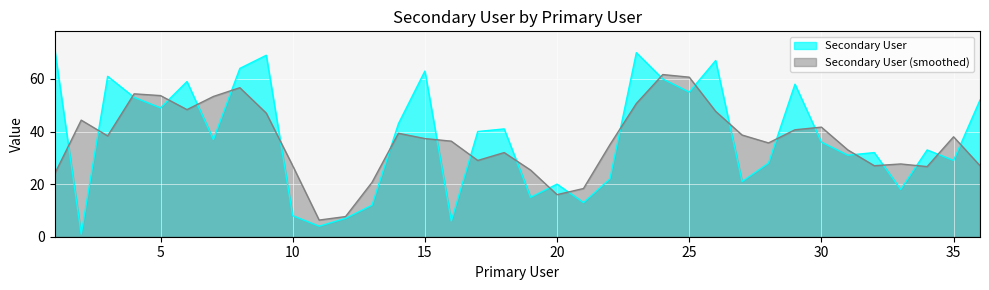

The chart shows a value of 16 at 24. True or false?

False